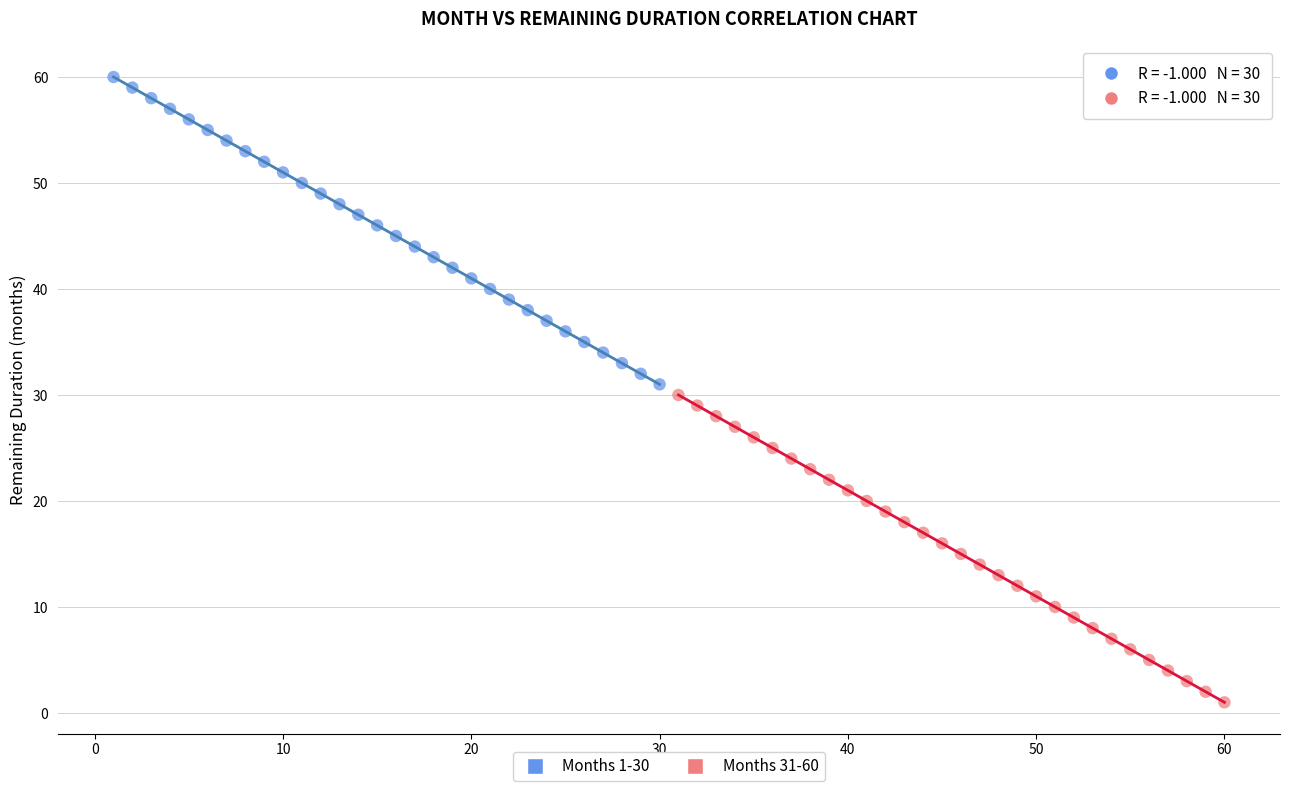

Which series reaches the maximum Y coordinate?

Months 1-30